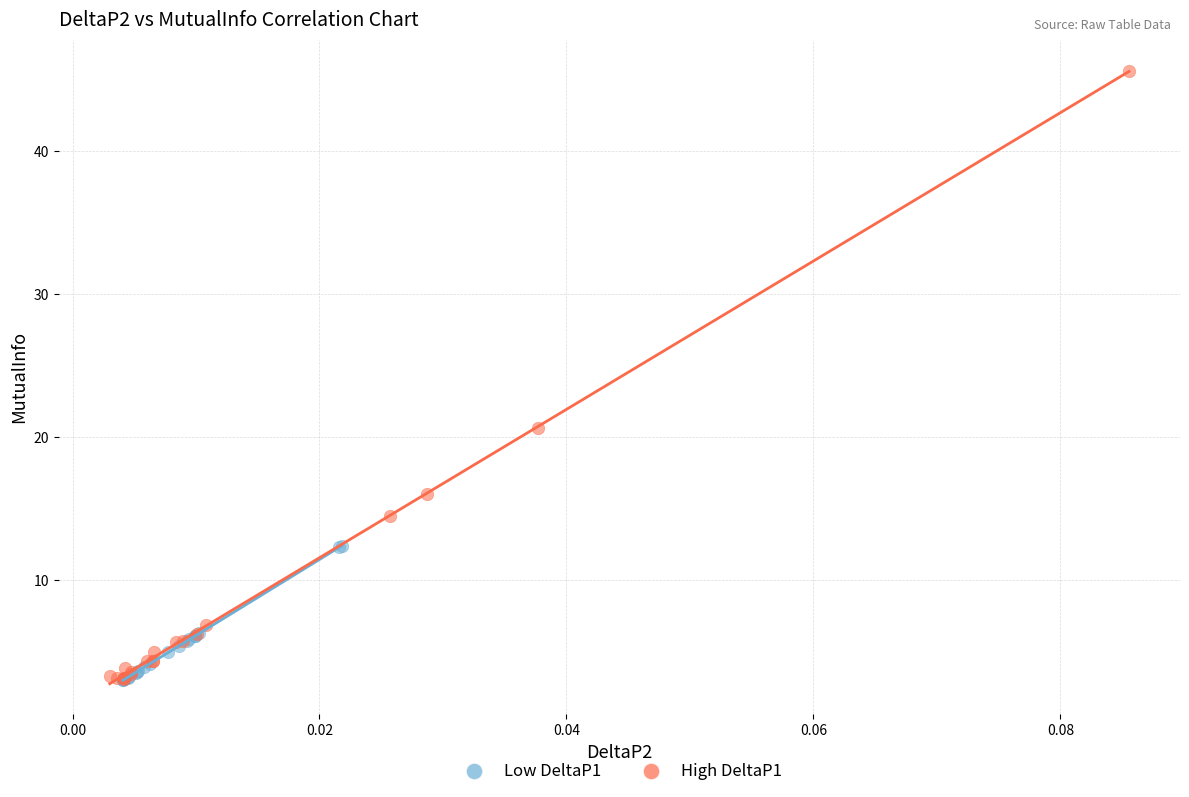

Which series reaches the maximum Y coordinate?

High DeltaP1